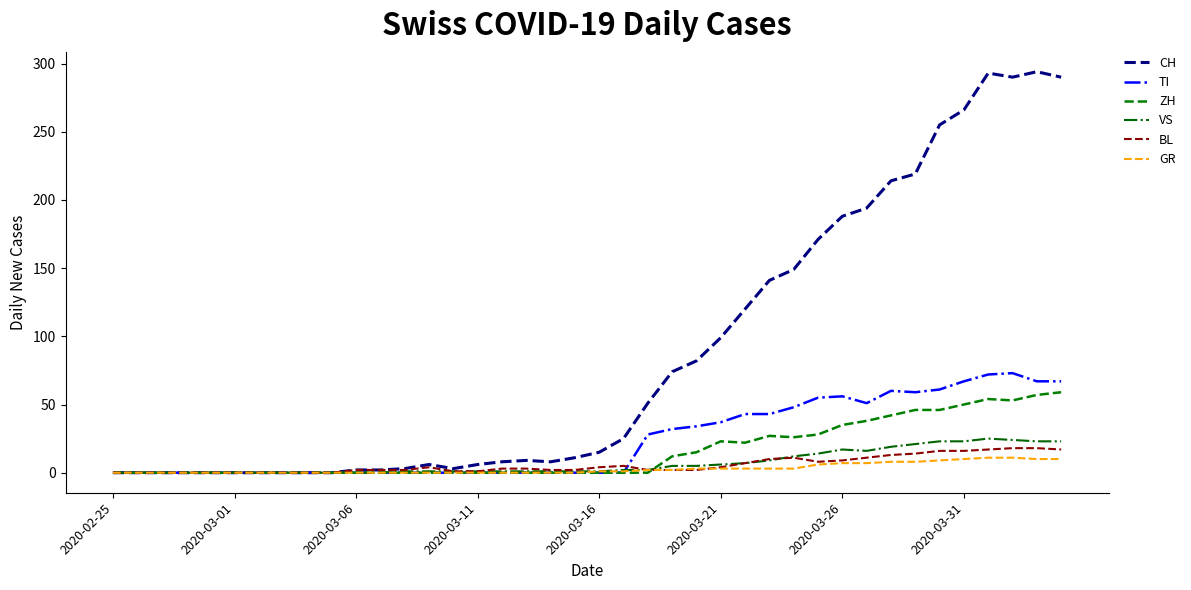

Which series has the largest range (max minus min)?

CH